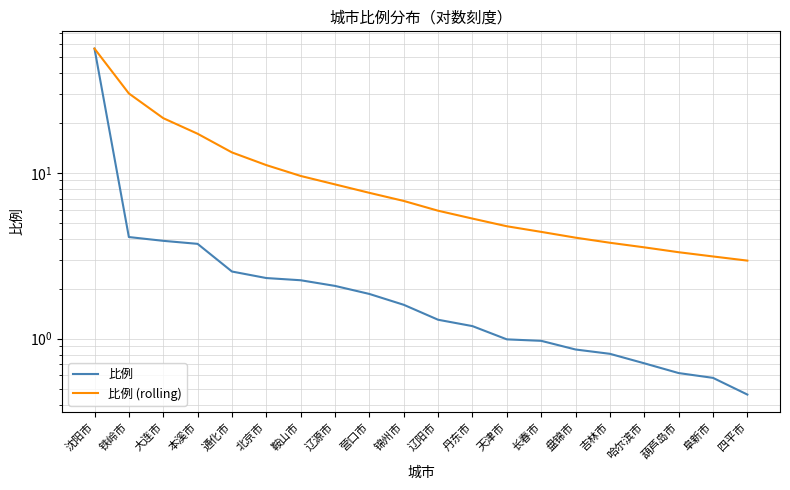

List the labels in order of 比例 value, largest first.

沈阳市, 铁岭市, 大连市, 本溪市, 通化市, 北京市, 鞍山市, 辽源市, 营口市, 锦州市, 辽阳市, 丹东市, 天津市, 长春市, 盘锦市, 吉林市, 哈尔滨市, 葫芦岛市, 阜新市, 四平市